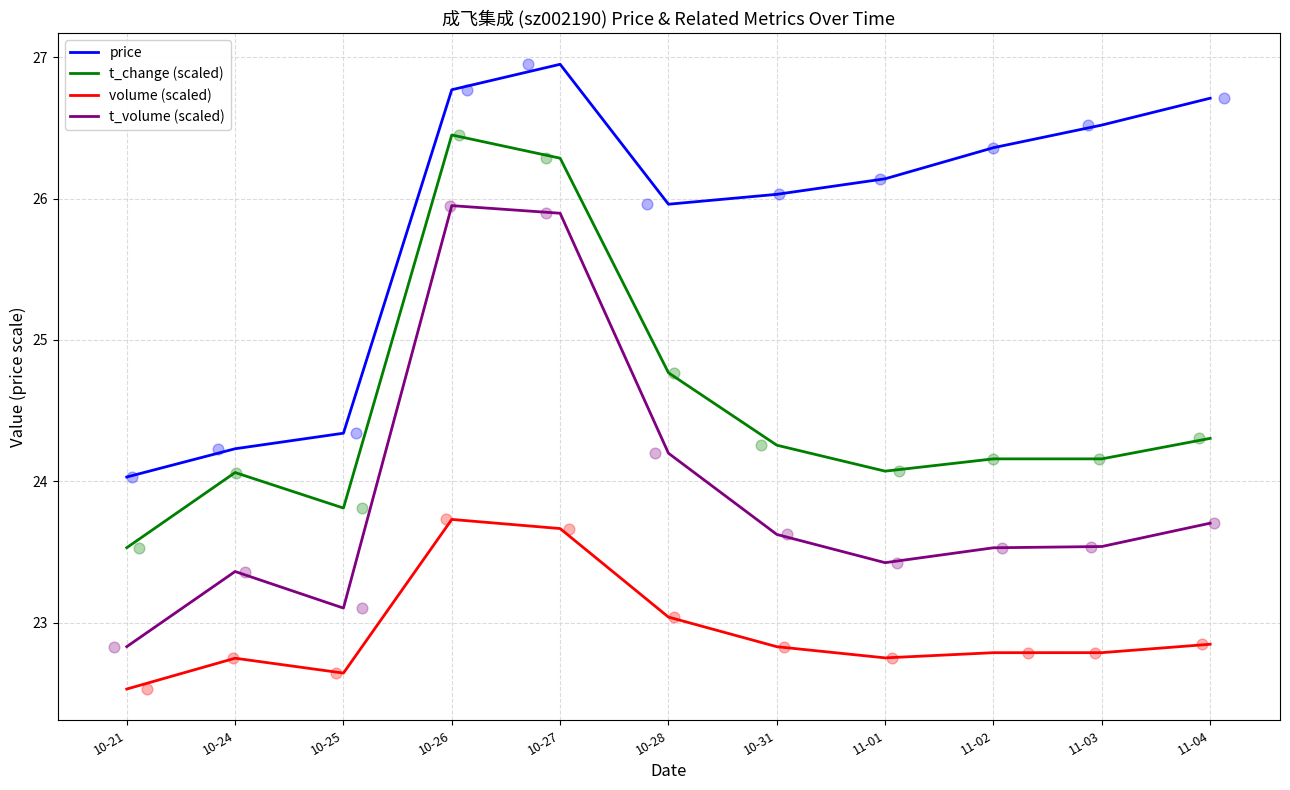

At how many categories does at least one series exceed 26?

7